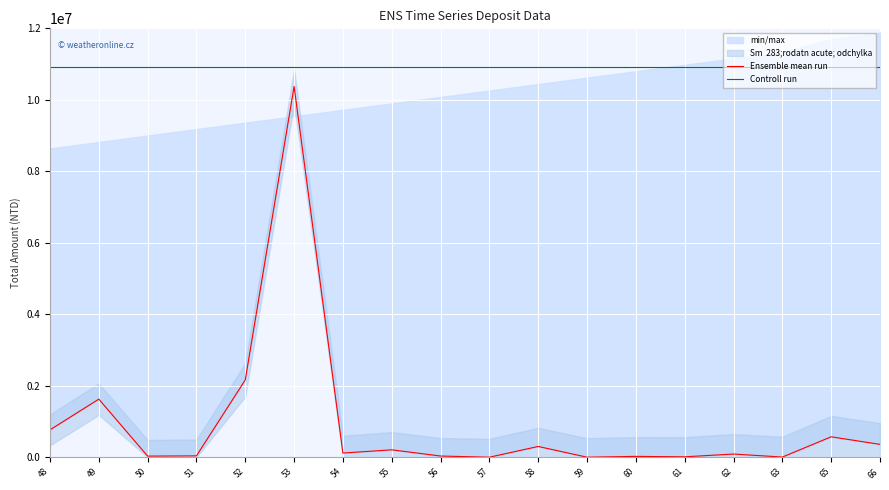

At which label does Ensemble mean run first exceed 116250?

48